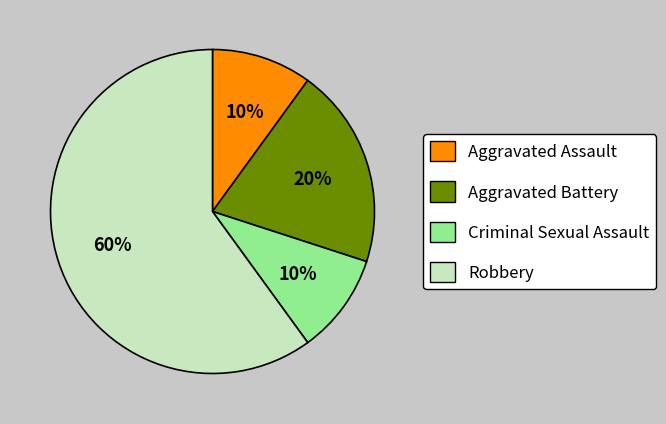

To the nearest percent, what is the difference between the largest and smallest slice percentages?

50%